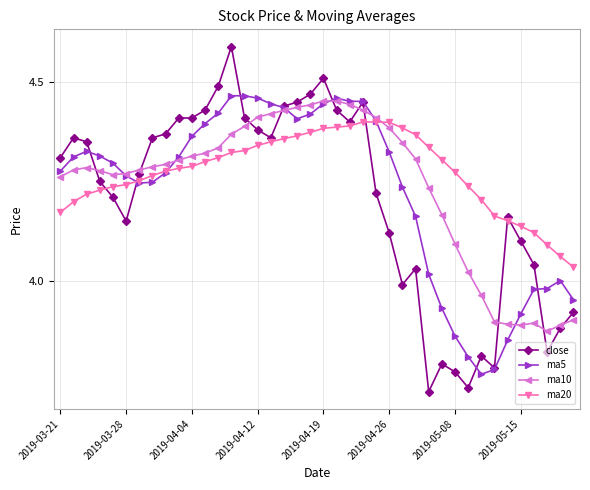

True or false: close and ma5 intersect in this chart.

True